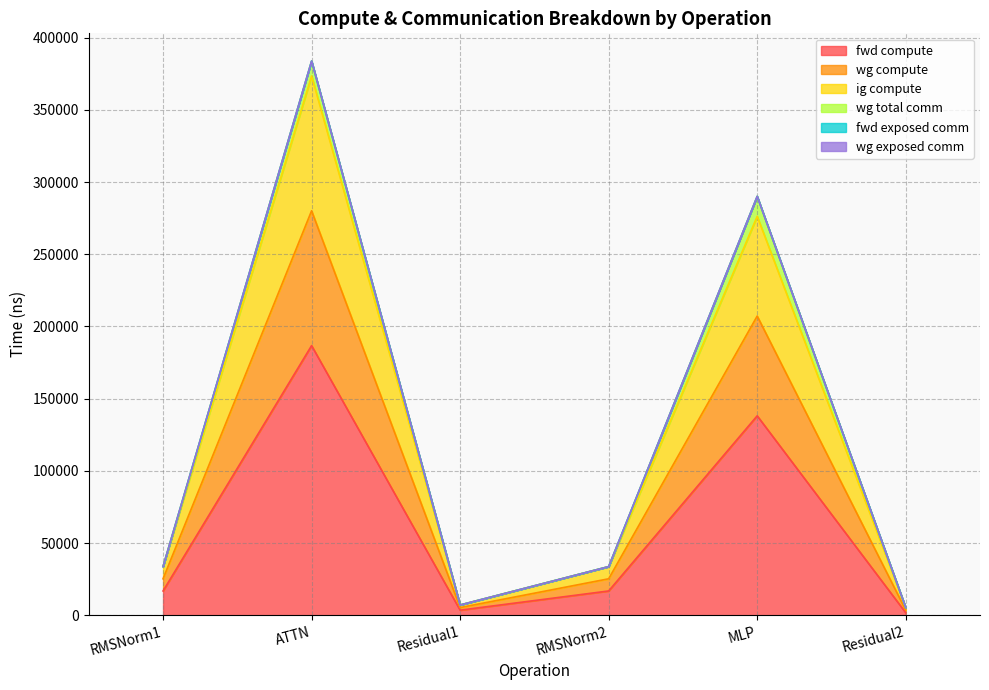

True or false: fwd compute and wg compute intersect in this chart.

False